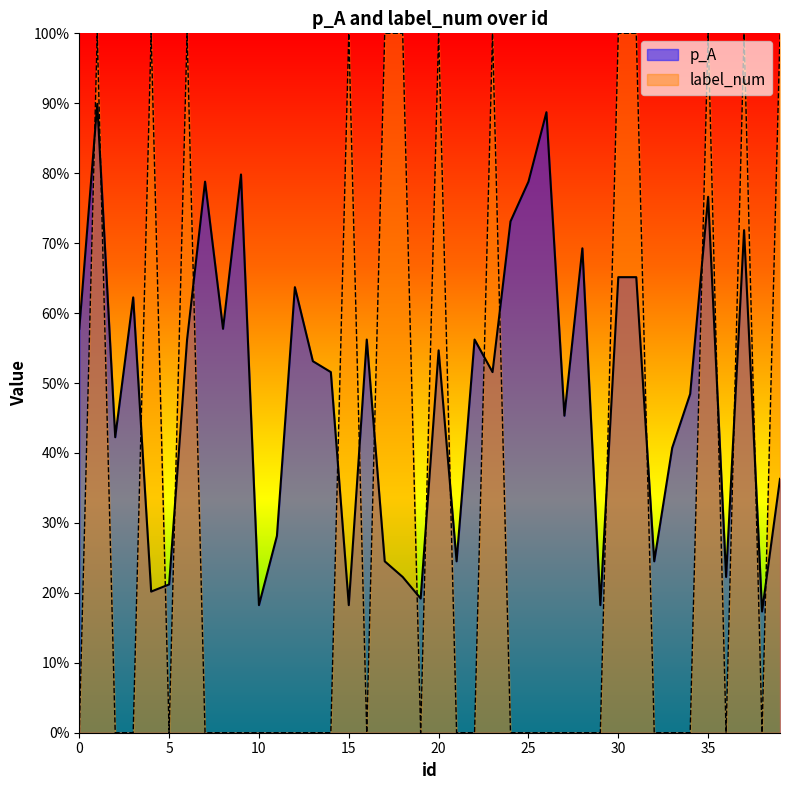

Rank the series by their average value, from lowest to highest.

label_num, p_A